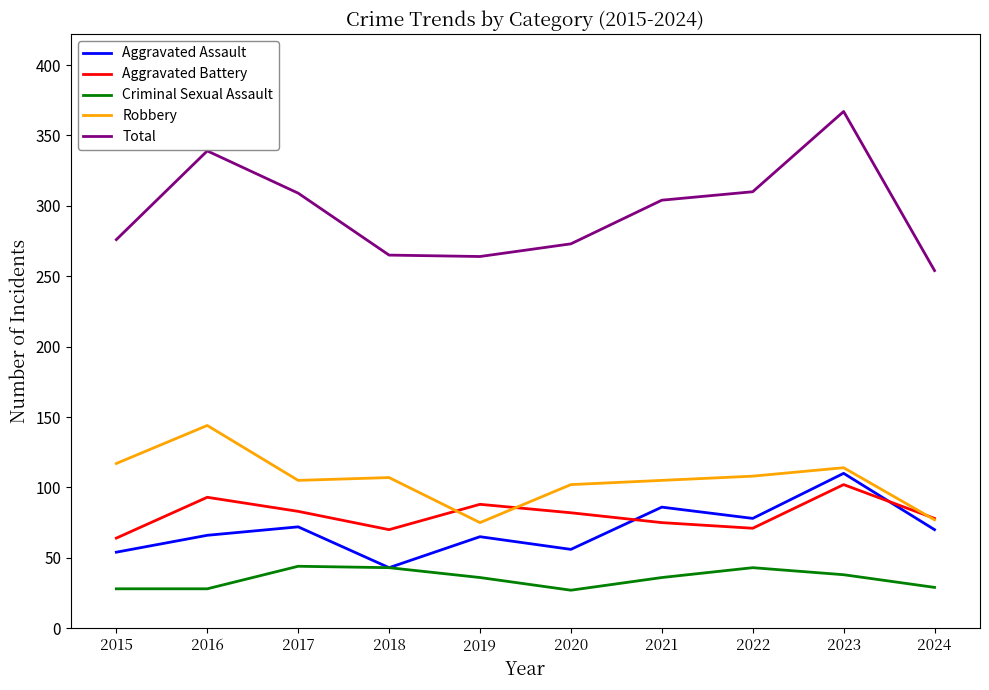

At which category does Aggravated Battery reach its first local peak?

2016